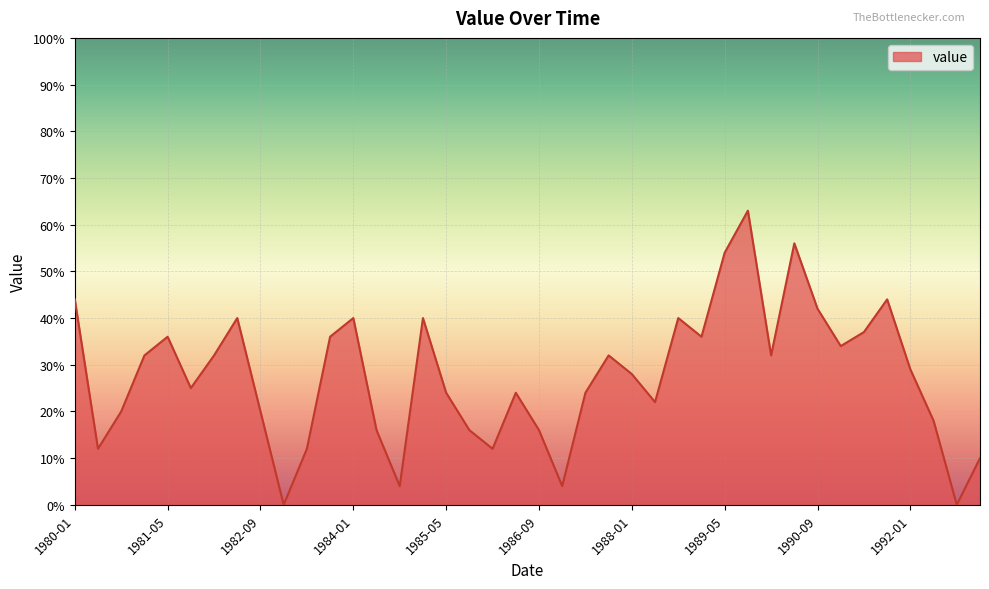

What is the sum of all values?

1106